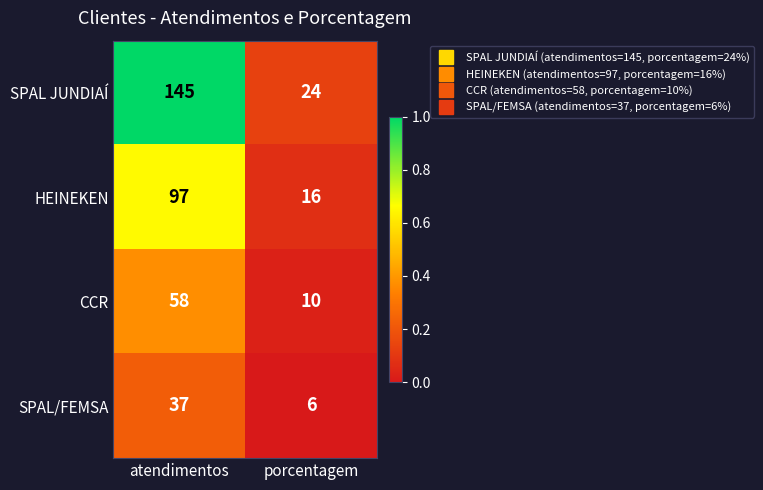

How many data points in SPAL JUNDIAÍ are less than 145?

1